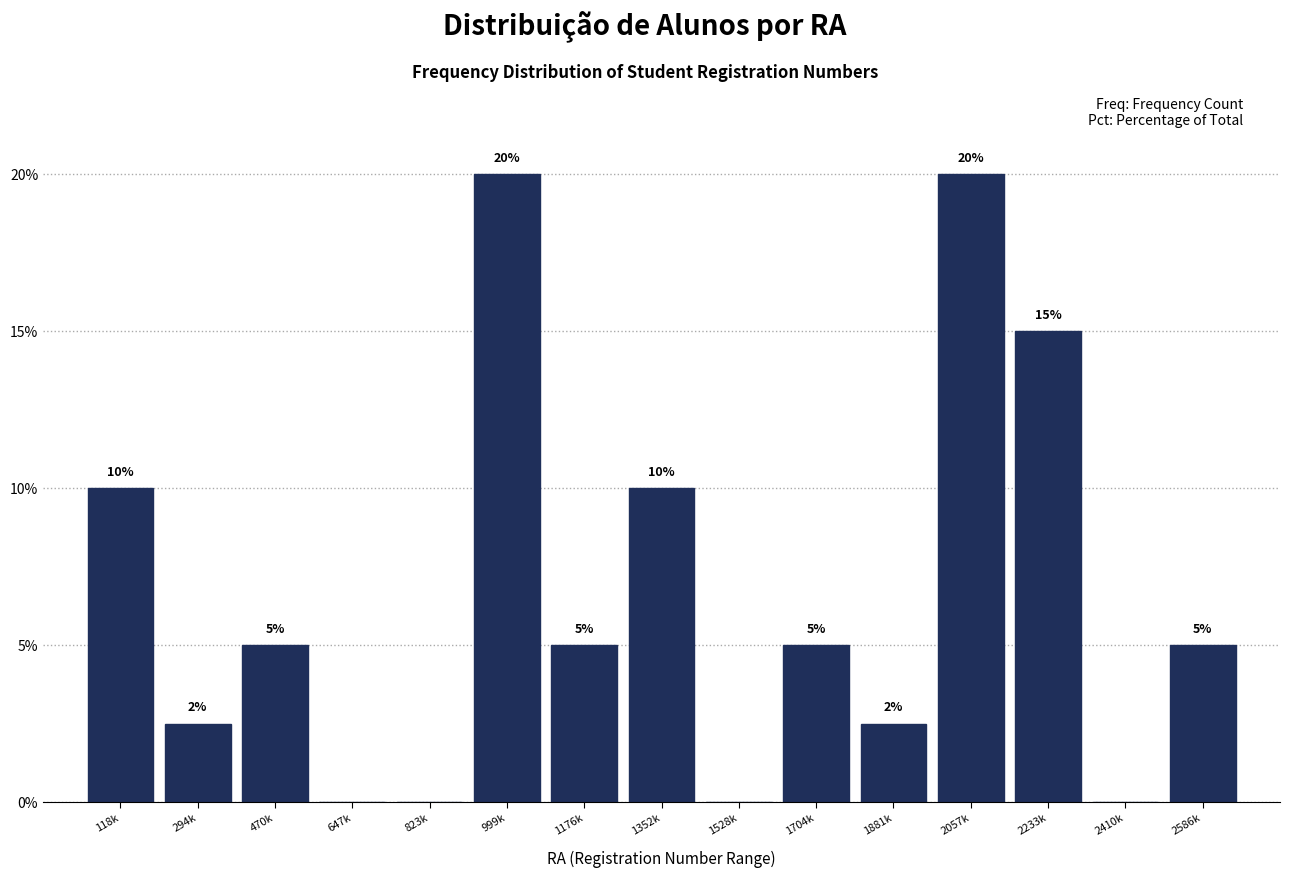

What is the change in value from 1176k to 1352k?

+5.0